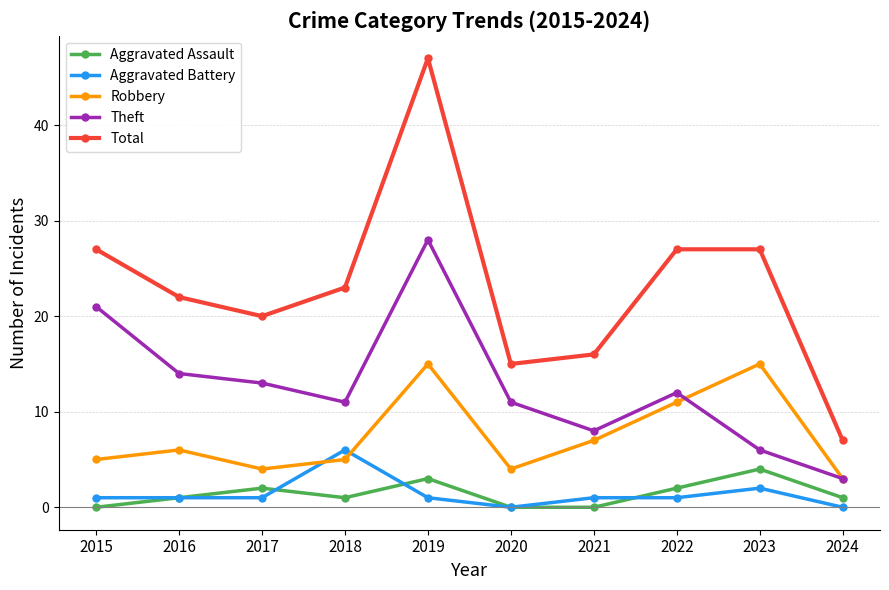

Does the chart have visible grid lines?

Yes